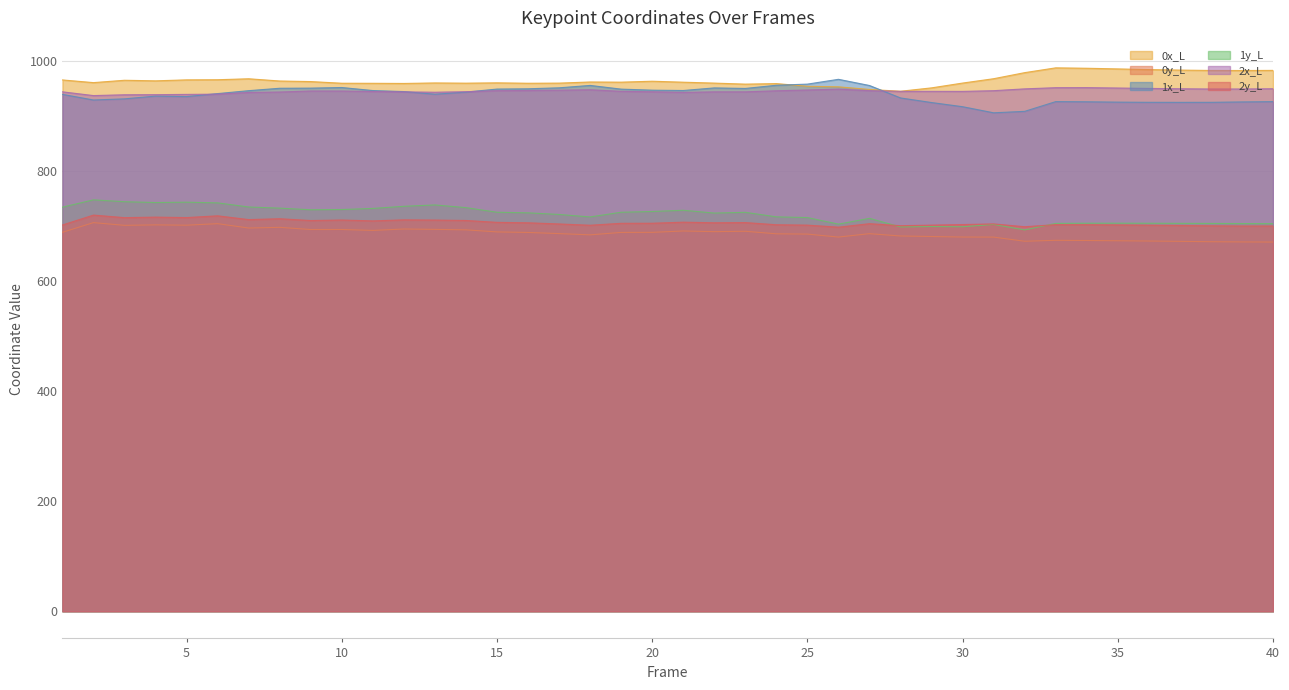

True or false: 1x_L and 1y_L cross at least once.

False